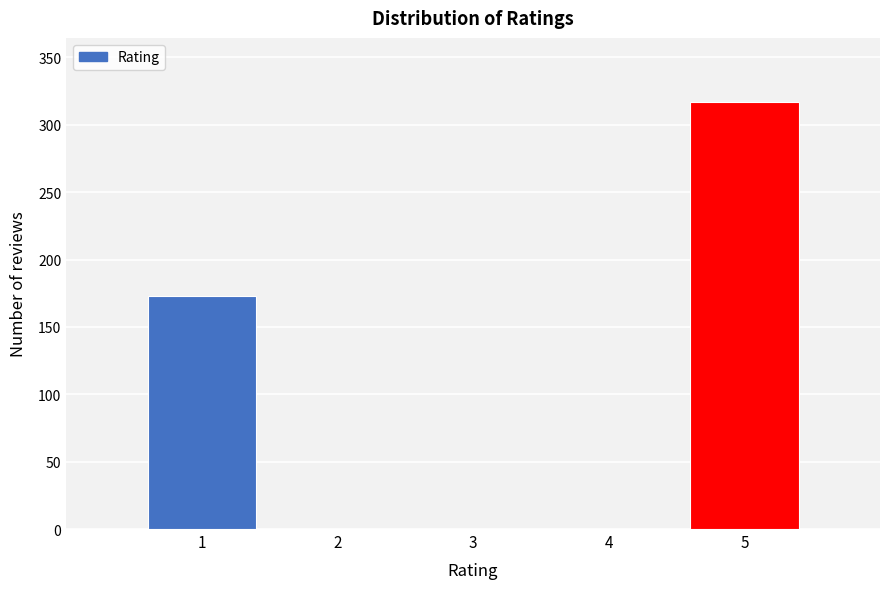

Reading right to left, list all the values displayed in this chart.

5=317	4=0	3=0	2=0	1=173